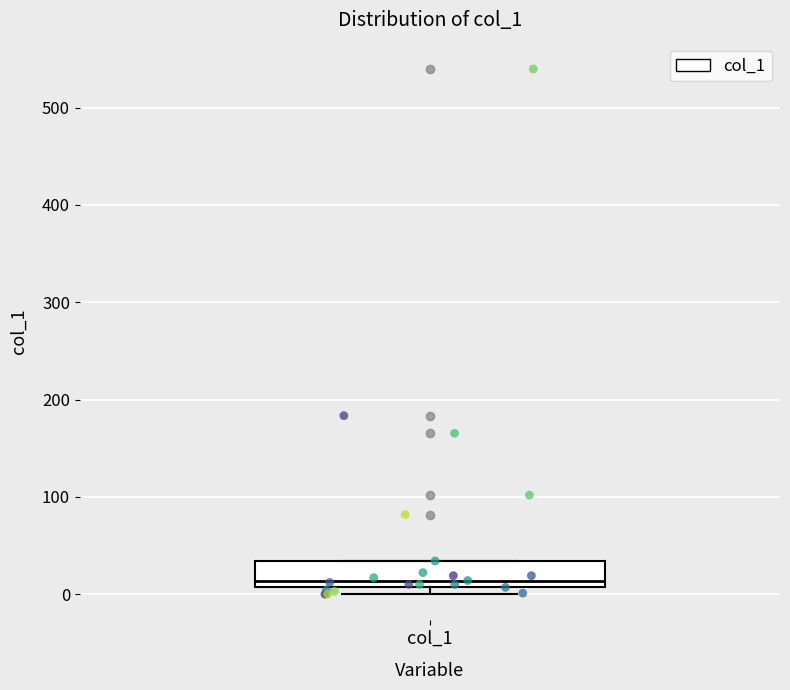

Transcribe this box plot: give where the median line is, the range the box spans, and where the two whiskers end, as read against the y-axis. The values are not printed on the chart, so give them approximately, as read against the axis.

median 10 (just above the box's lower edge), box 10 to 30, whiskers 0 to 30